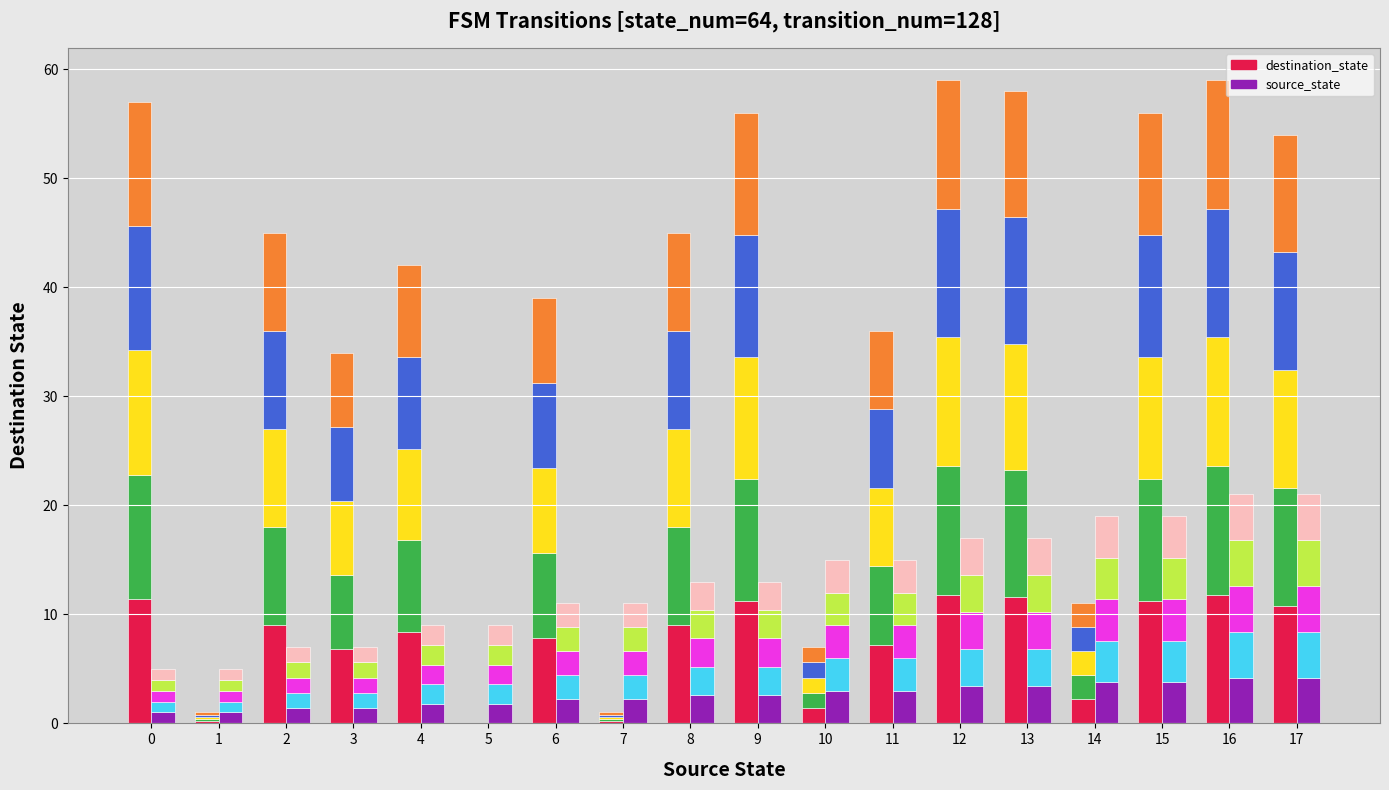

What value does the destination_state seg0 series have at 11?

7.2